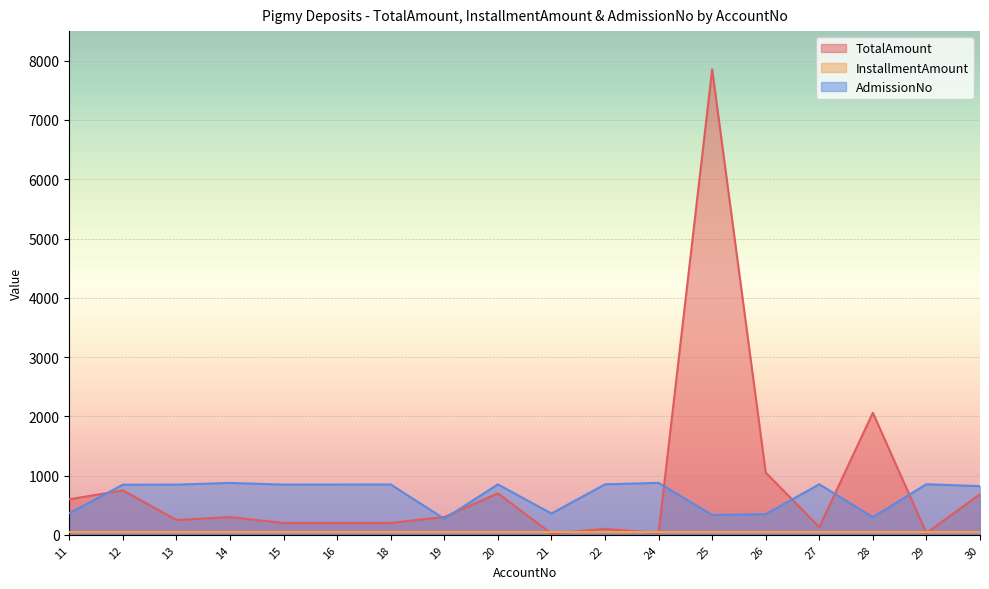

What is the maximum value shown in the chart?

7855